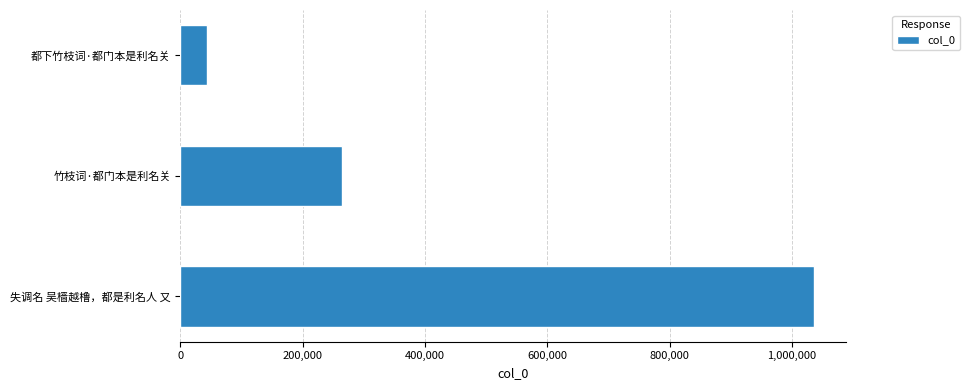

List the labels in order of value, largest first.

失调名 吴樯越橹，都是利名人 又, 竹枝词·都门本是利名关, 都下竹枝词·都门本是利名关